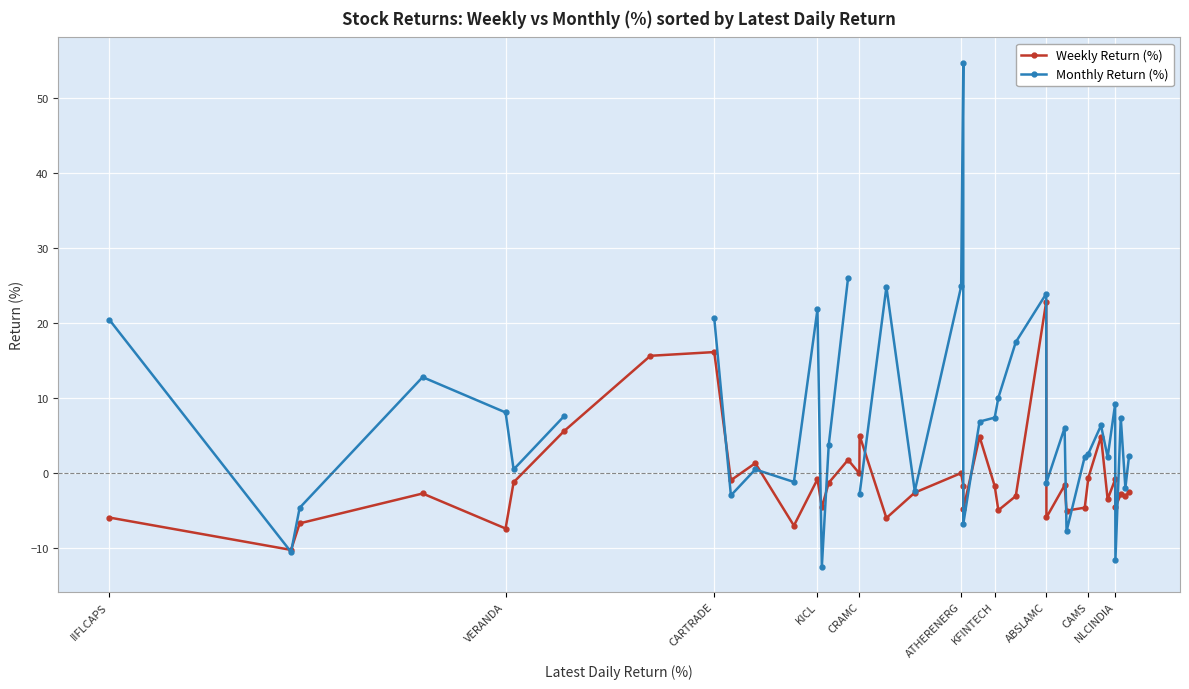

True or false: Weekly Return (%) has a value of -5.9 at ABSLAMC.

True